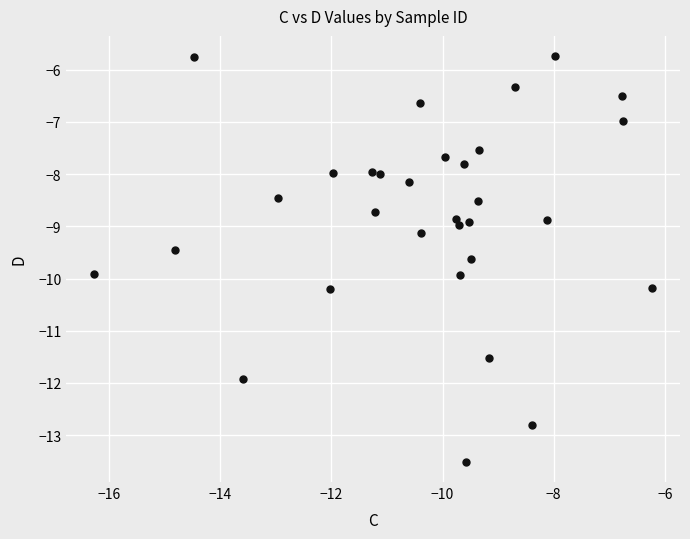

What is the range of X values (max minus min)?

10.0